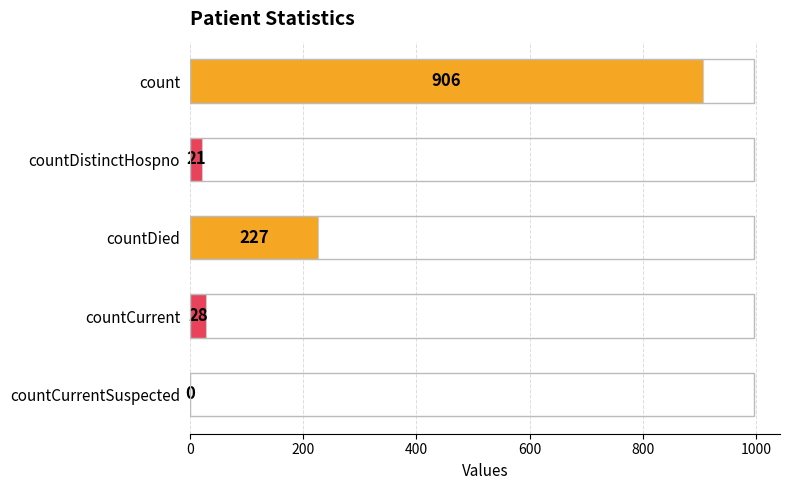

What is the maximum value shown in the chart?

906